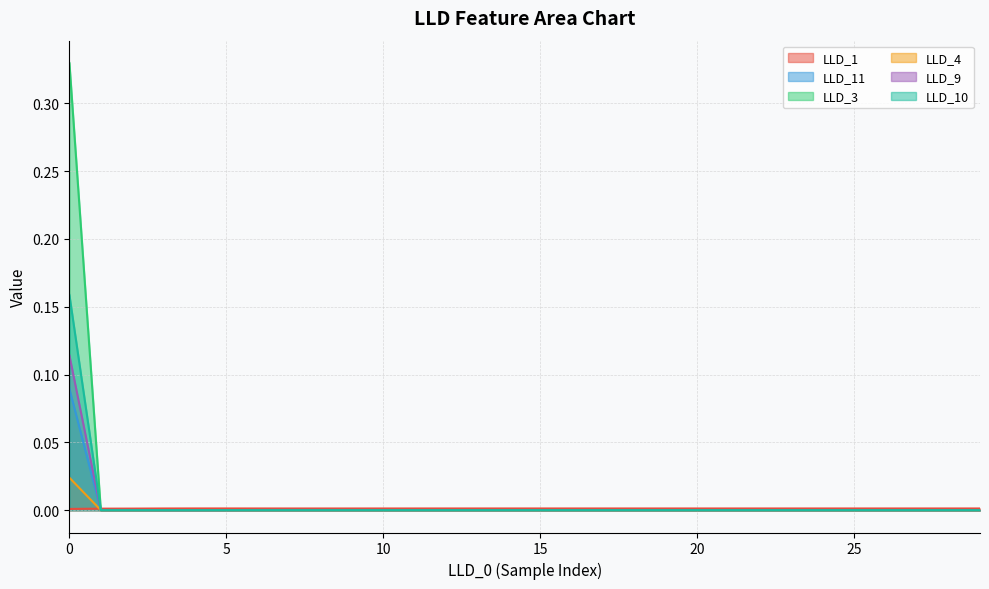

At how many categories does at least one series exceed 0?

30